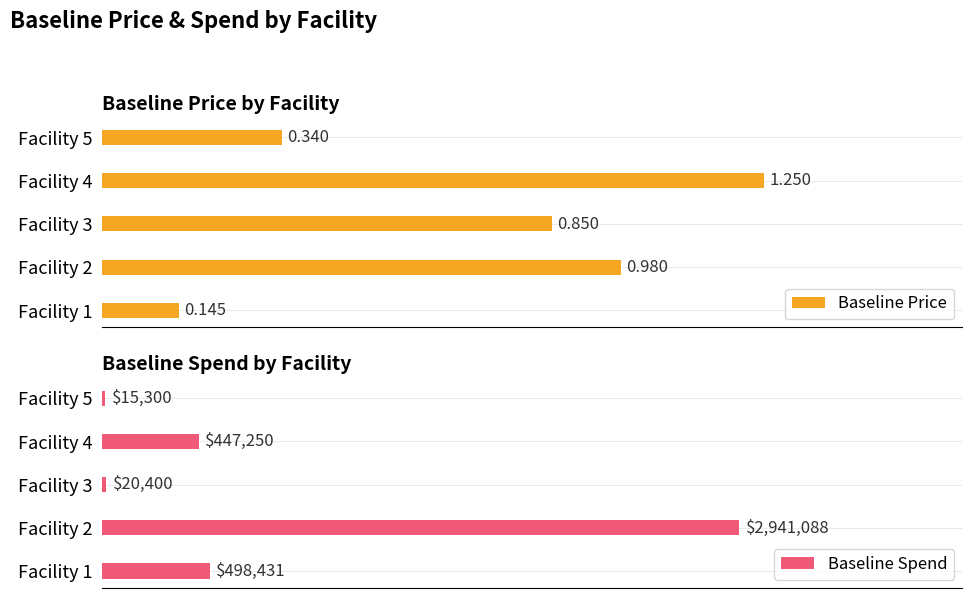

List the series in order of their peak value, highest first.

Baseline Spend, Baseline Price